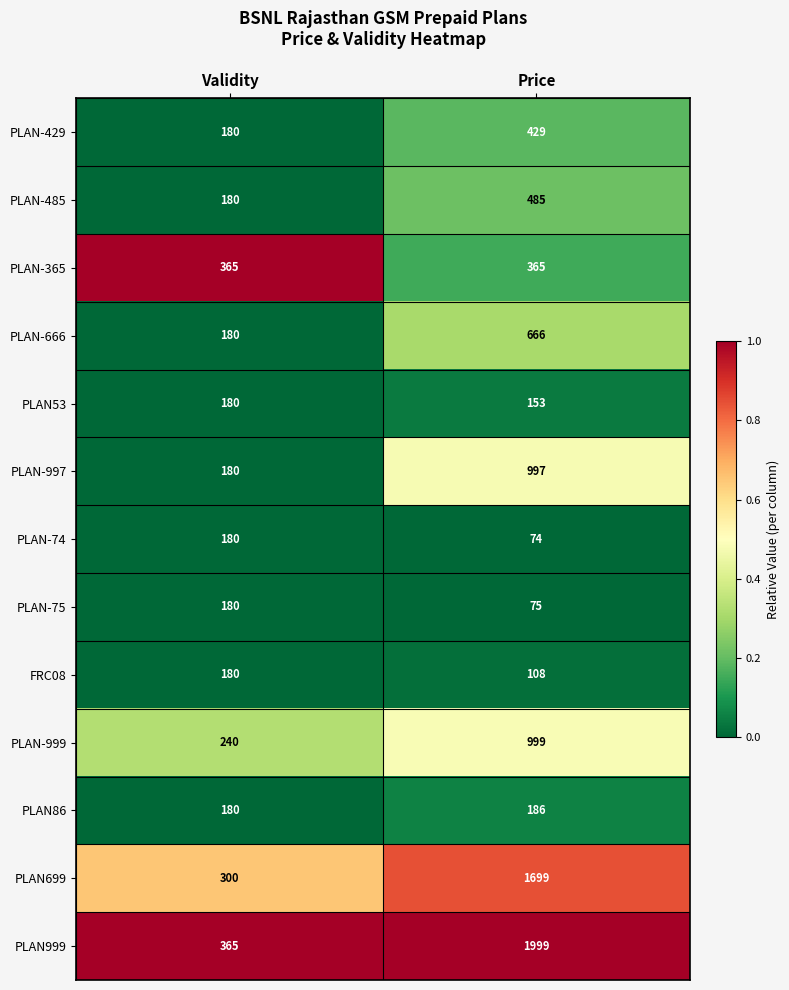

Which series changed the most between Validity and Price?

PLAN999